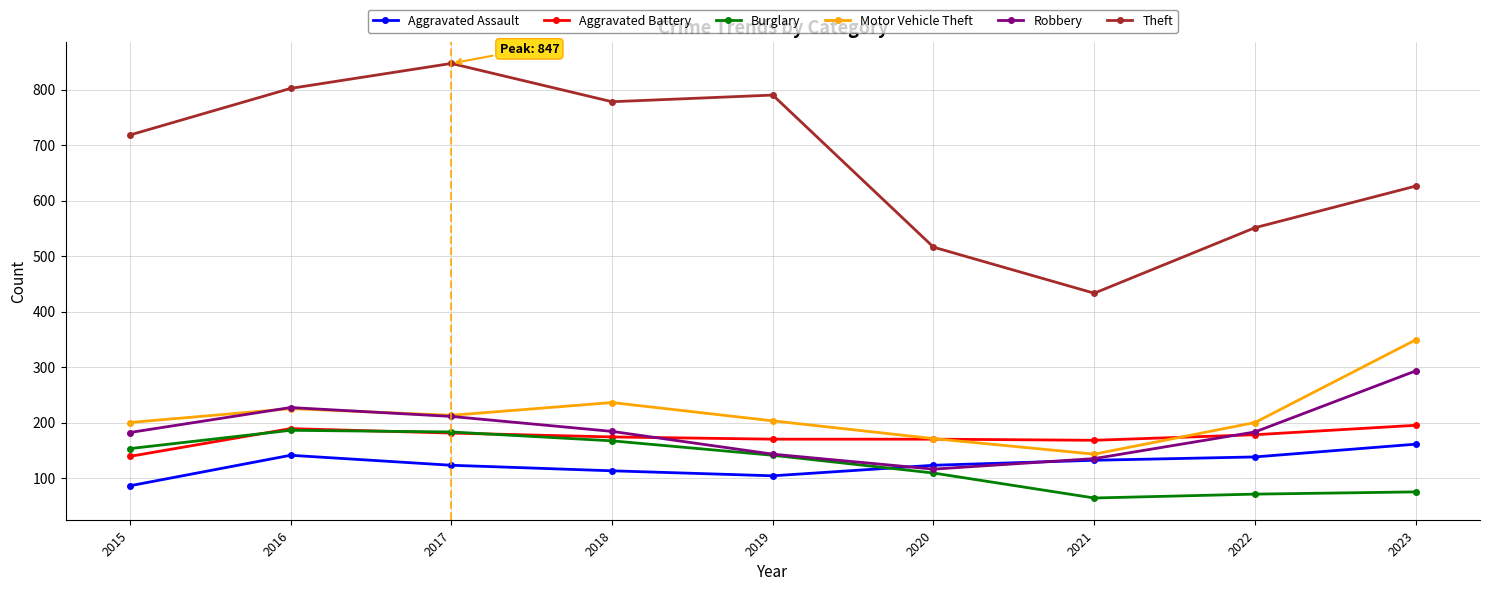

What is the value of the Aggravated Assault point at the 3rd from the left?

123